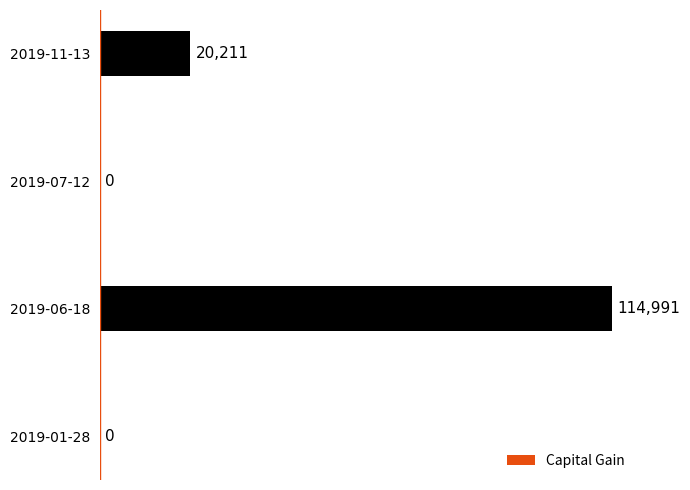

The chart shows a value of 114991 at 2019-06-18. True or false?

True